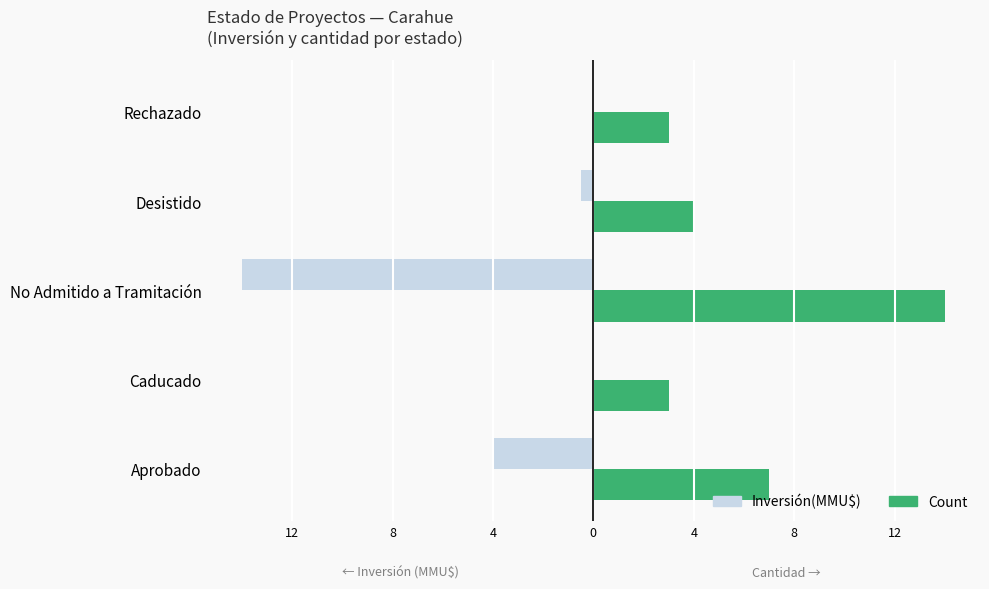

What is the highest value of the Count series?

14.0